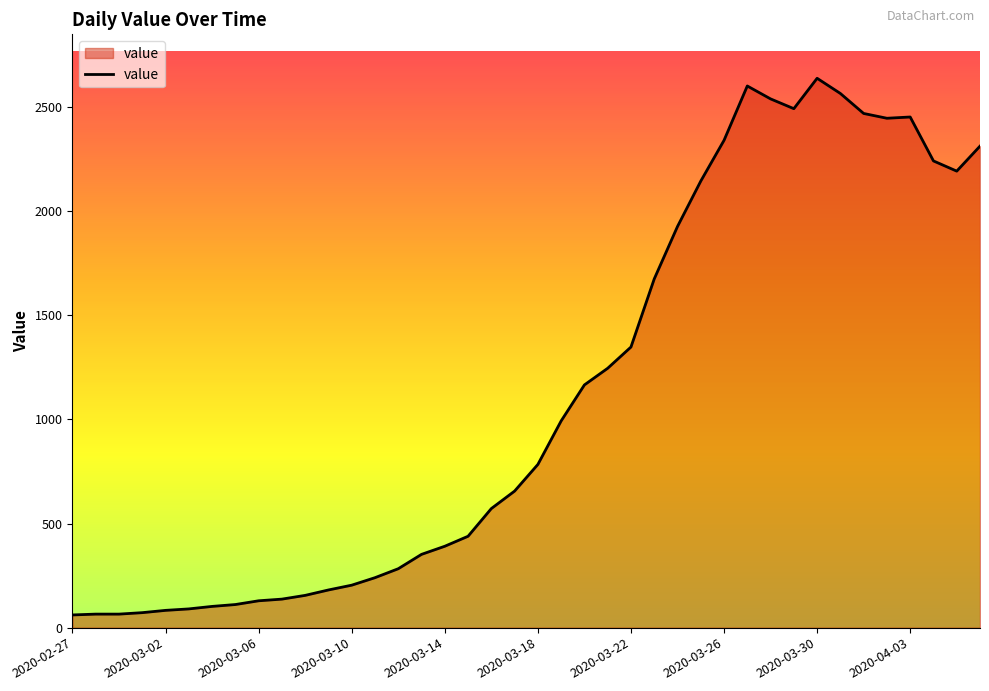

What is the difference between the maximum and minimum values?

2578